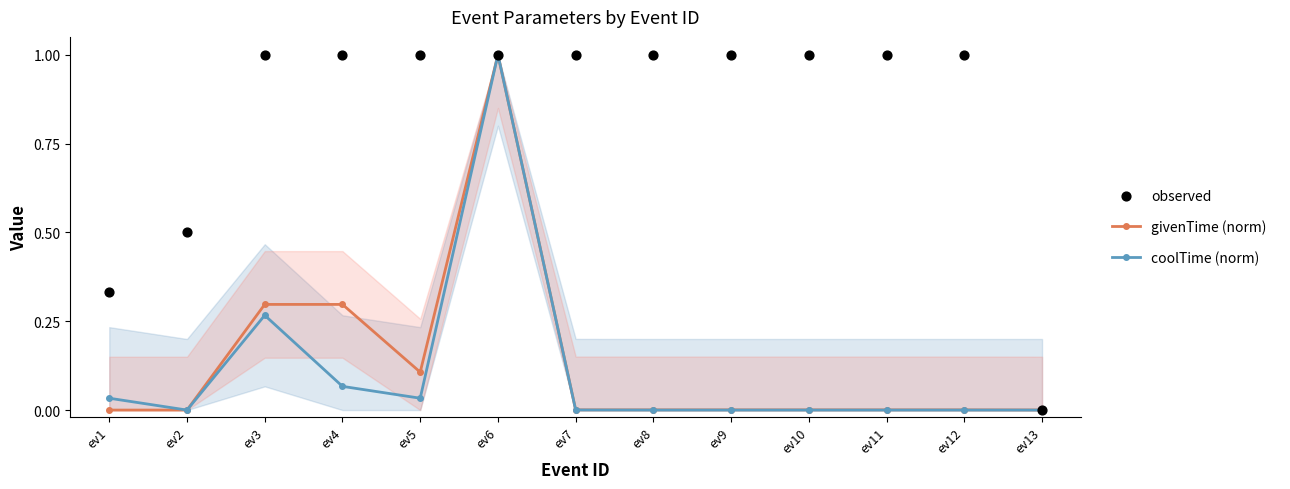

At which category is the sum across all series the highest?

ev6